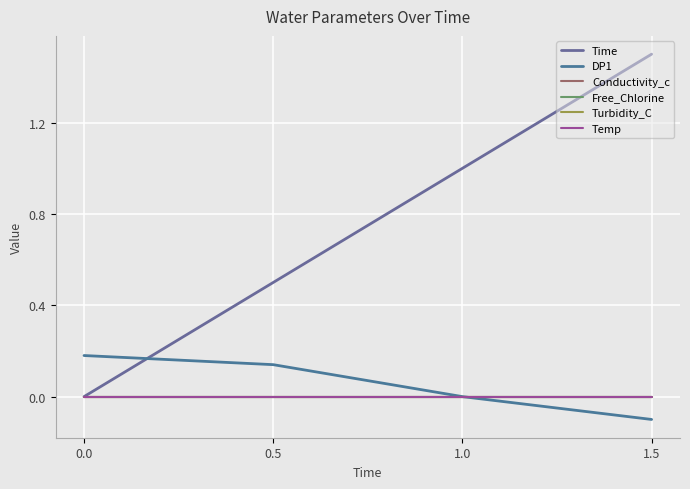

Between 0.0 and 1.5, which series saw the biggest shift?

Time